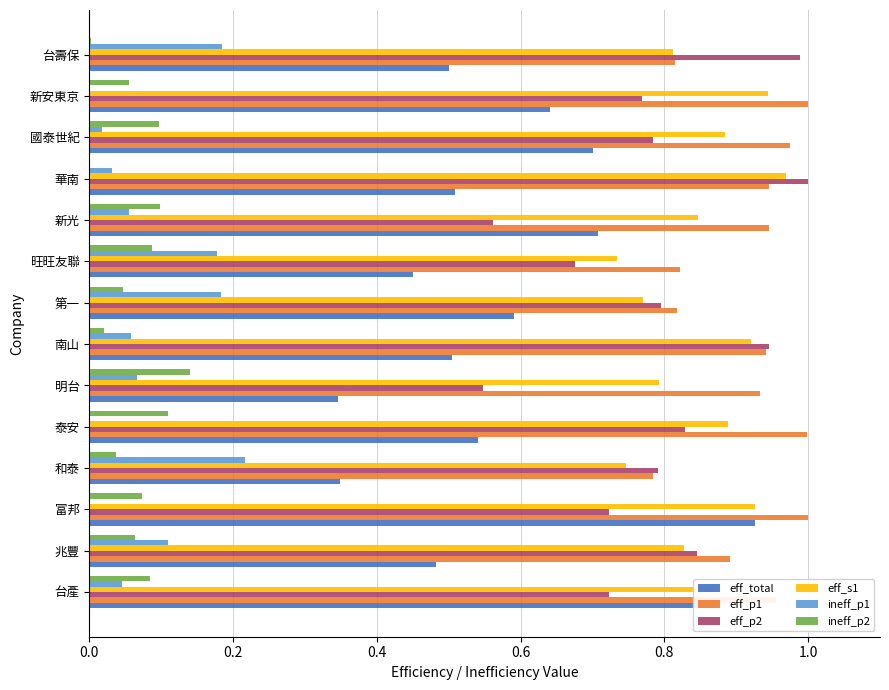

Is the value of ineff_p1 at 泰安 greater than the value of eff_total at 泰安?

No